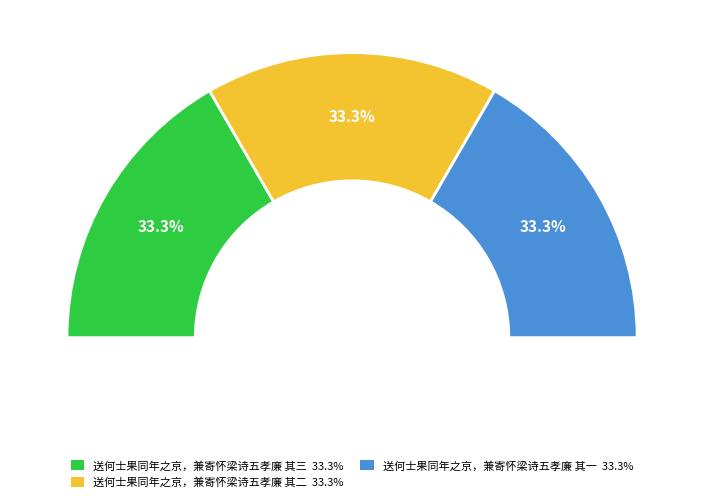

Is there a majority slice in this chart?

No